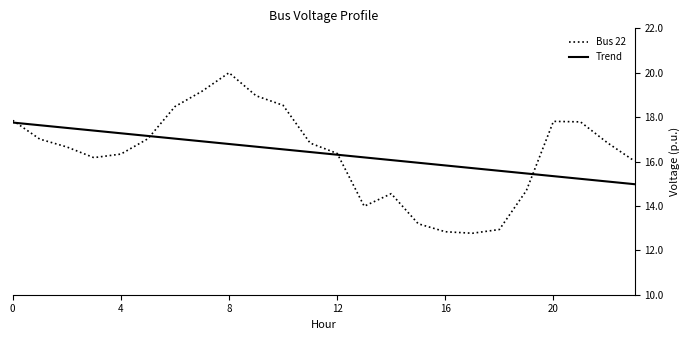

Which series has the widest spread of values?

Bus 22